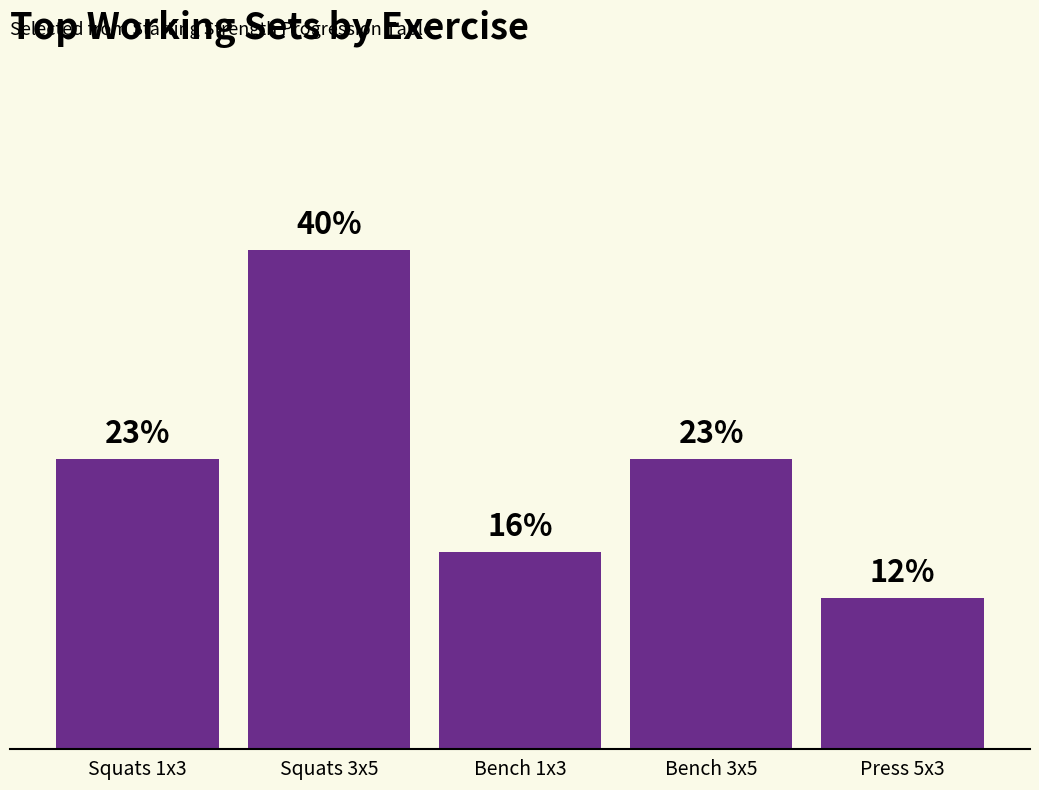

List the labels in order of value, largest first.

Squats 3x5, Squats 1x3, Bench 3x5, Bench 1x3, Press 5x3